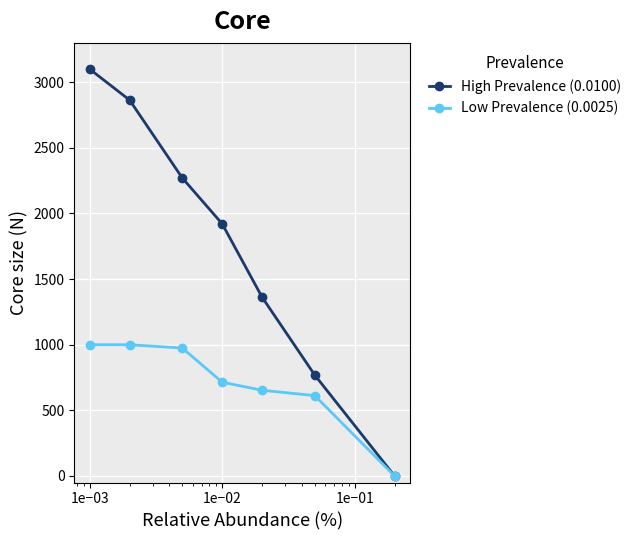

How many lines are shown in the chart?

2